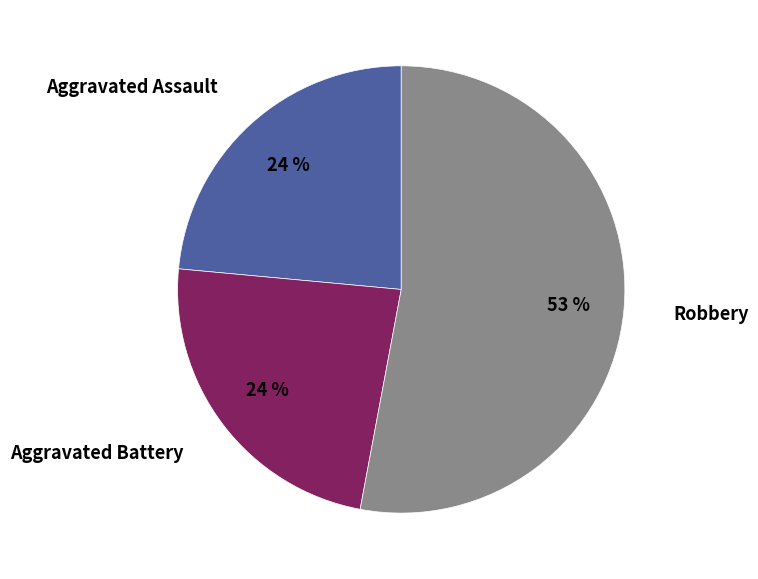

To the nearest percent, what portion does Aggravated Assault represent?

24%